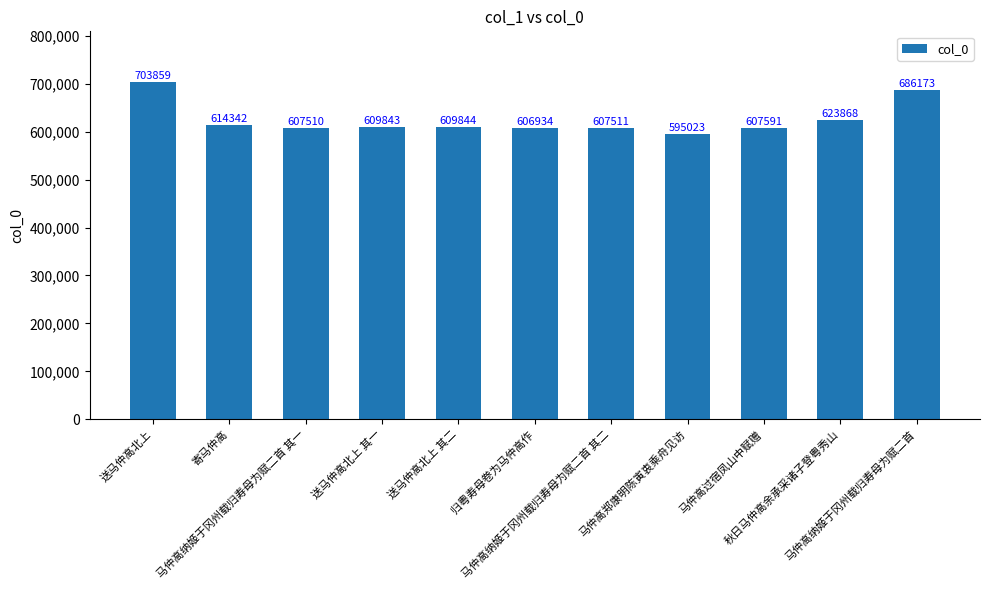

List the labels in order of value, largest first.

送马仲高北上, 马仲高纳姬于冈州载归寿母为赋二首, 秋日马仲高余承采诸子登粤秀山, 寄马仲高, 送马仲高北上 其二, 送马仲高北上 其一, 马仲高过宿凤山中赋赠, 马仲高纳姬于冈州载归寿母为赋二首 其二, 马仲高纳姬于冈州载归寿母为赋二首 其一, 归粤寿母卷为马仲高作, 马仲高郑康明陈寅衷乘舟见访